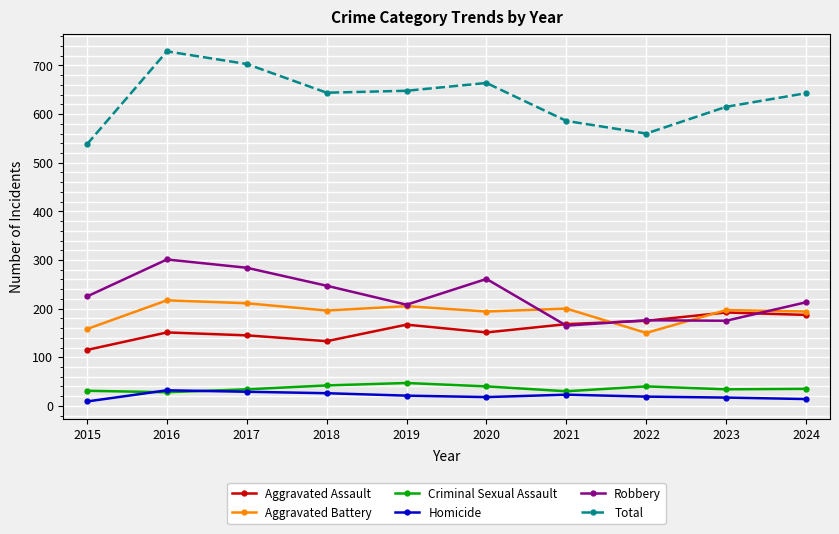

True or false: Criminal Sexual Assault has a value of 34 at 2023.

True